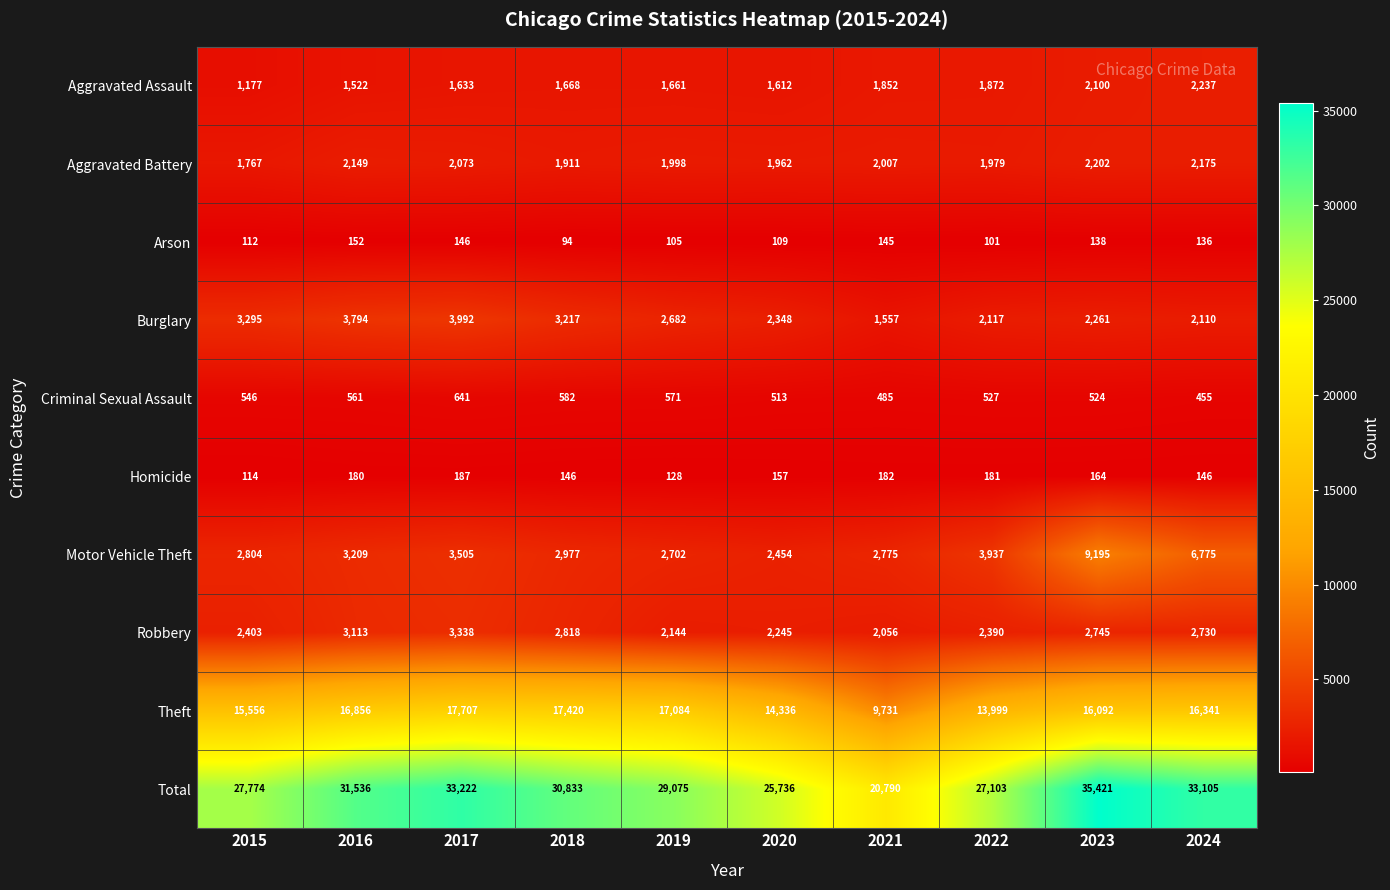

What is the total value across all series at 2015?

55548